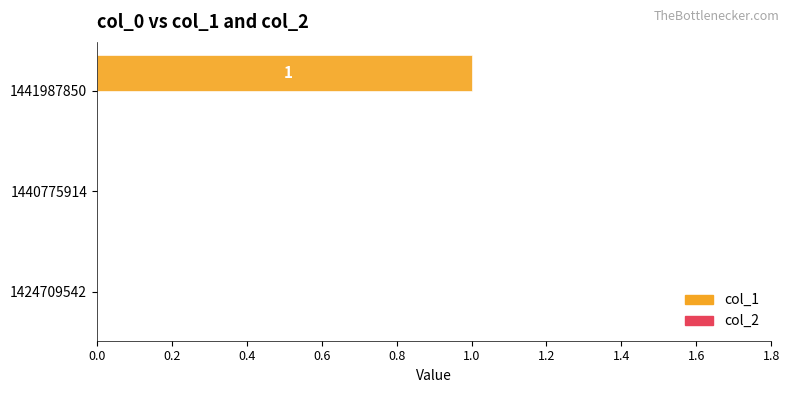

How many values are between 0 and 1?

3